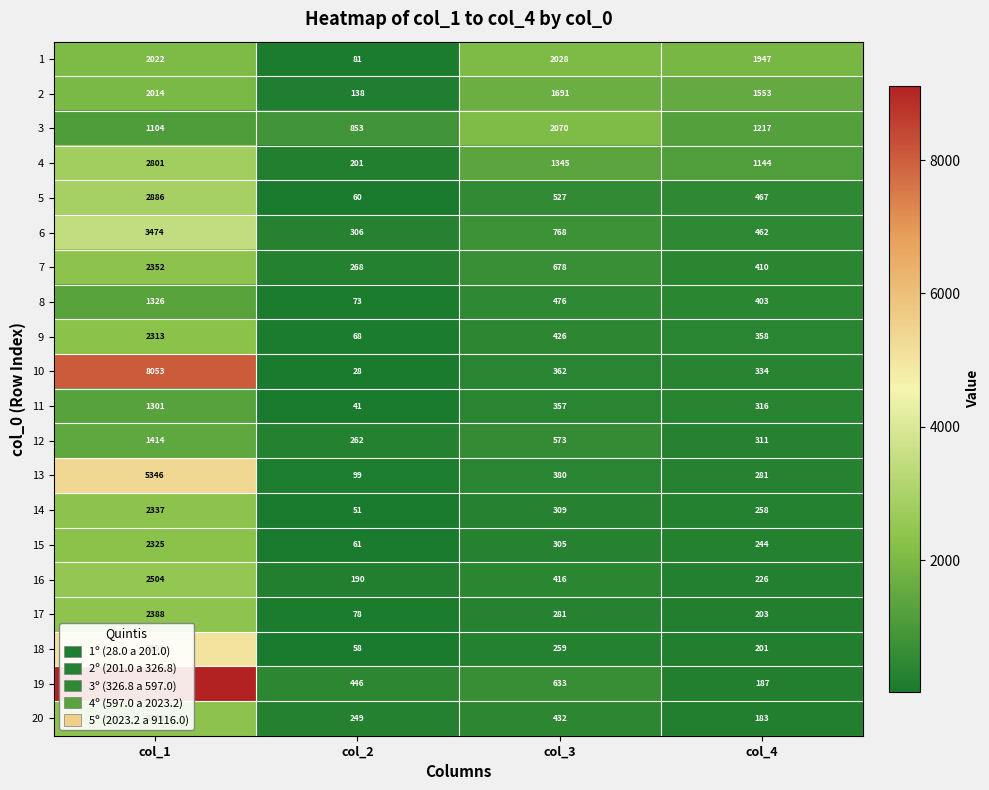

At col_3, list the series in order from largest to smallest.

3, 1, 2, 4, 6, 7, 19, 12, 5, 8, 20, 9, 16, 13, 10, 11, 14, 15, 17, 18